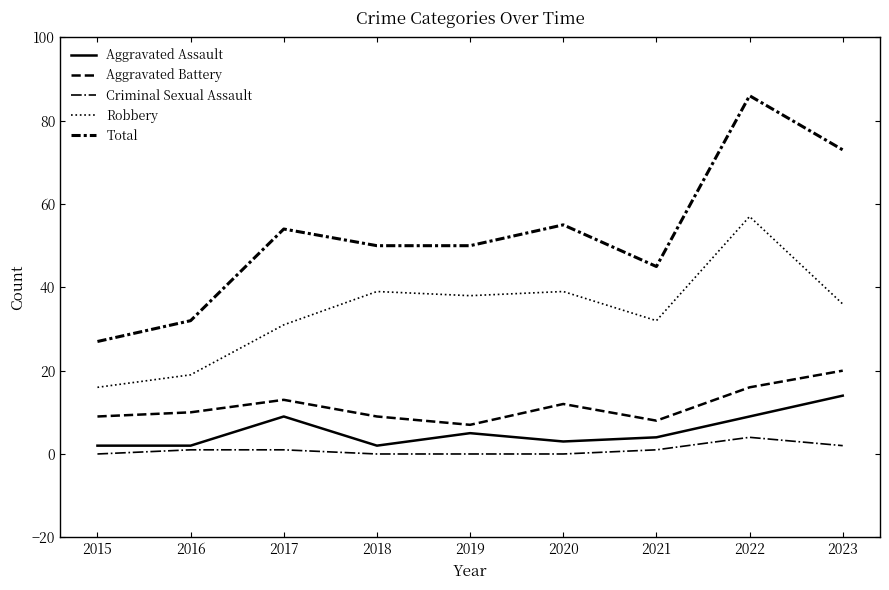

At which category is the sum across all series the highest?

2022